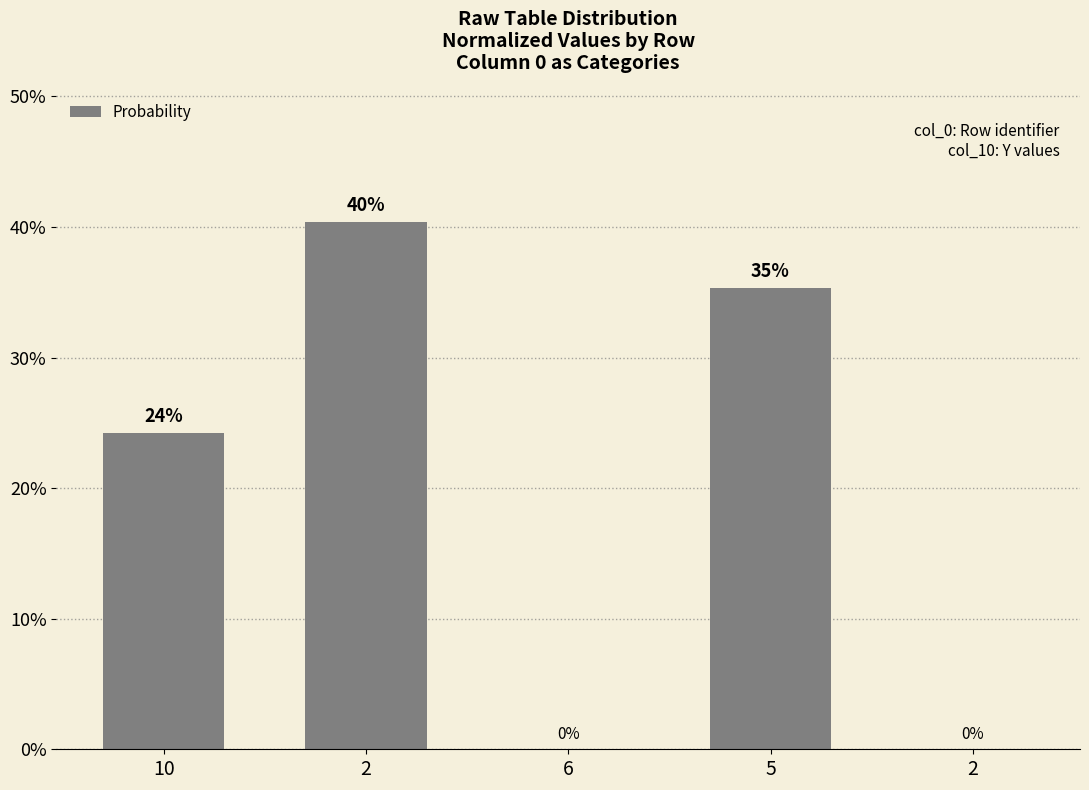

Are the bars horizontal?

No